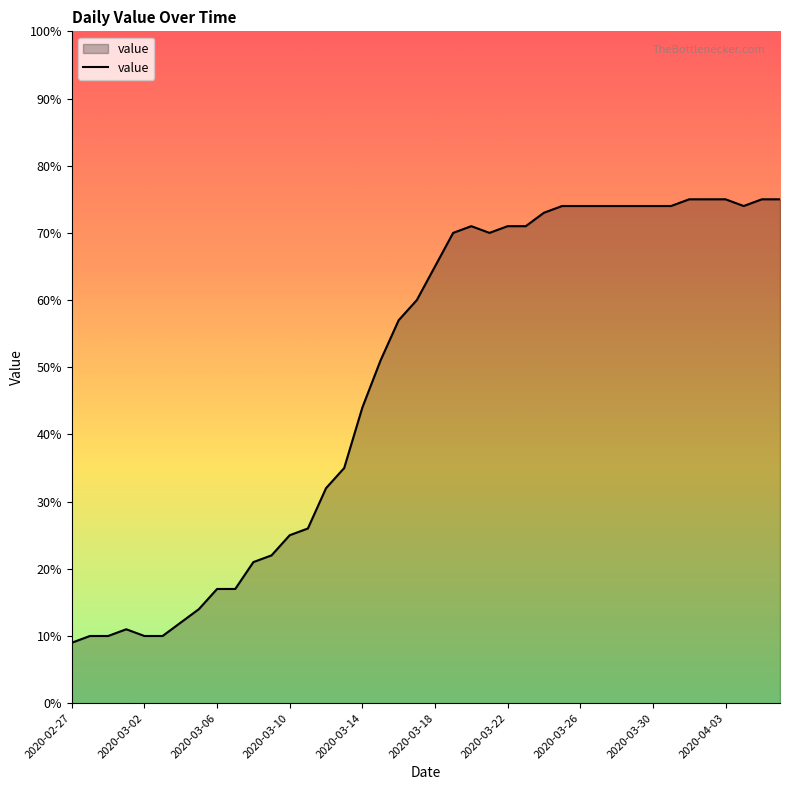

How many lines are shown in the chart?

1